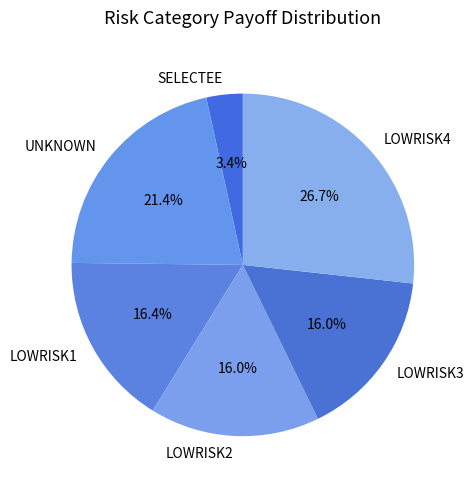

To the nearest percent, what is the difference between the largest and smallest slice percentages?

23%